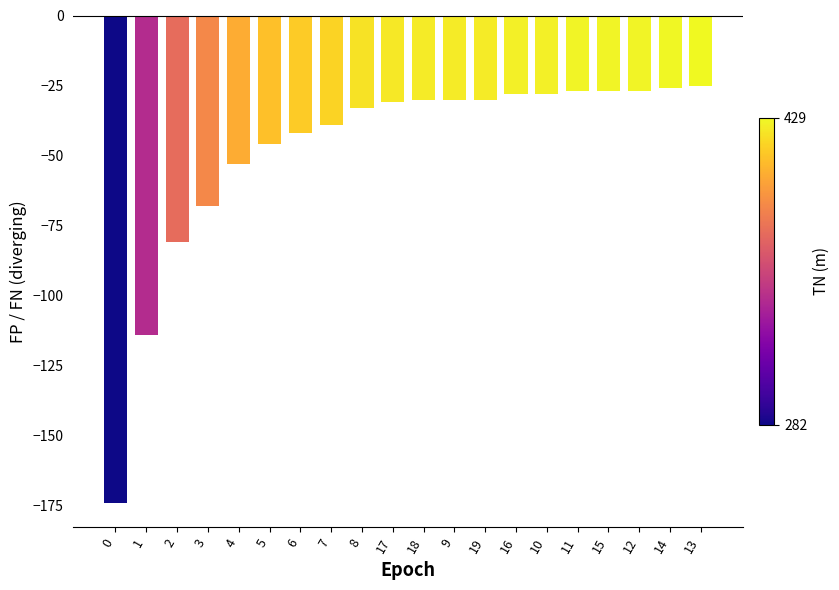

What value does the data have at 11, to the nearest 50?

-50